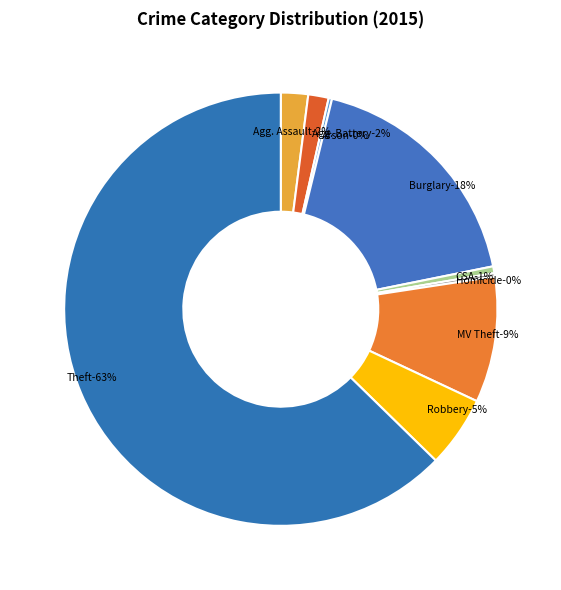

Which slice is the largest?

Theft